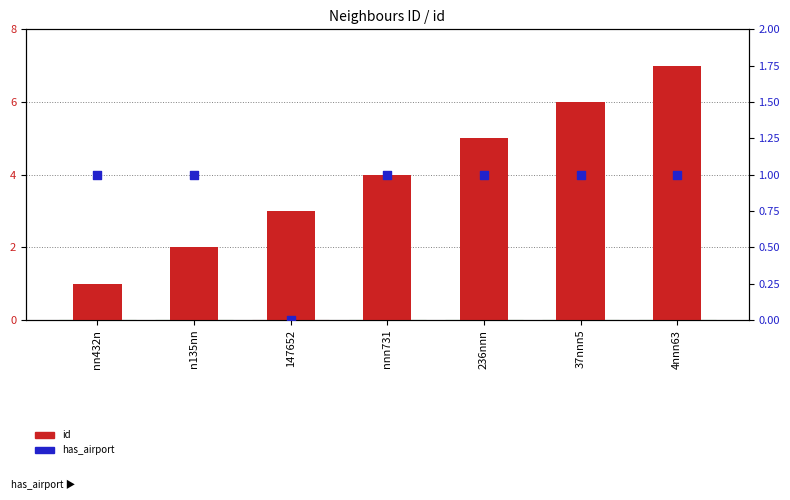

What is the total value across all series at nnn731?

5